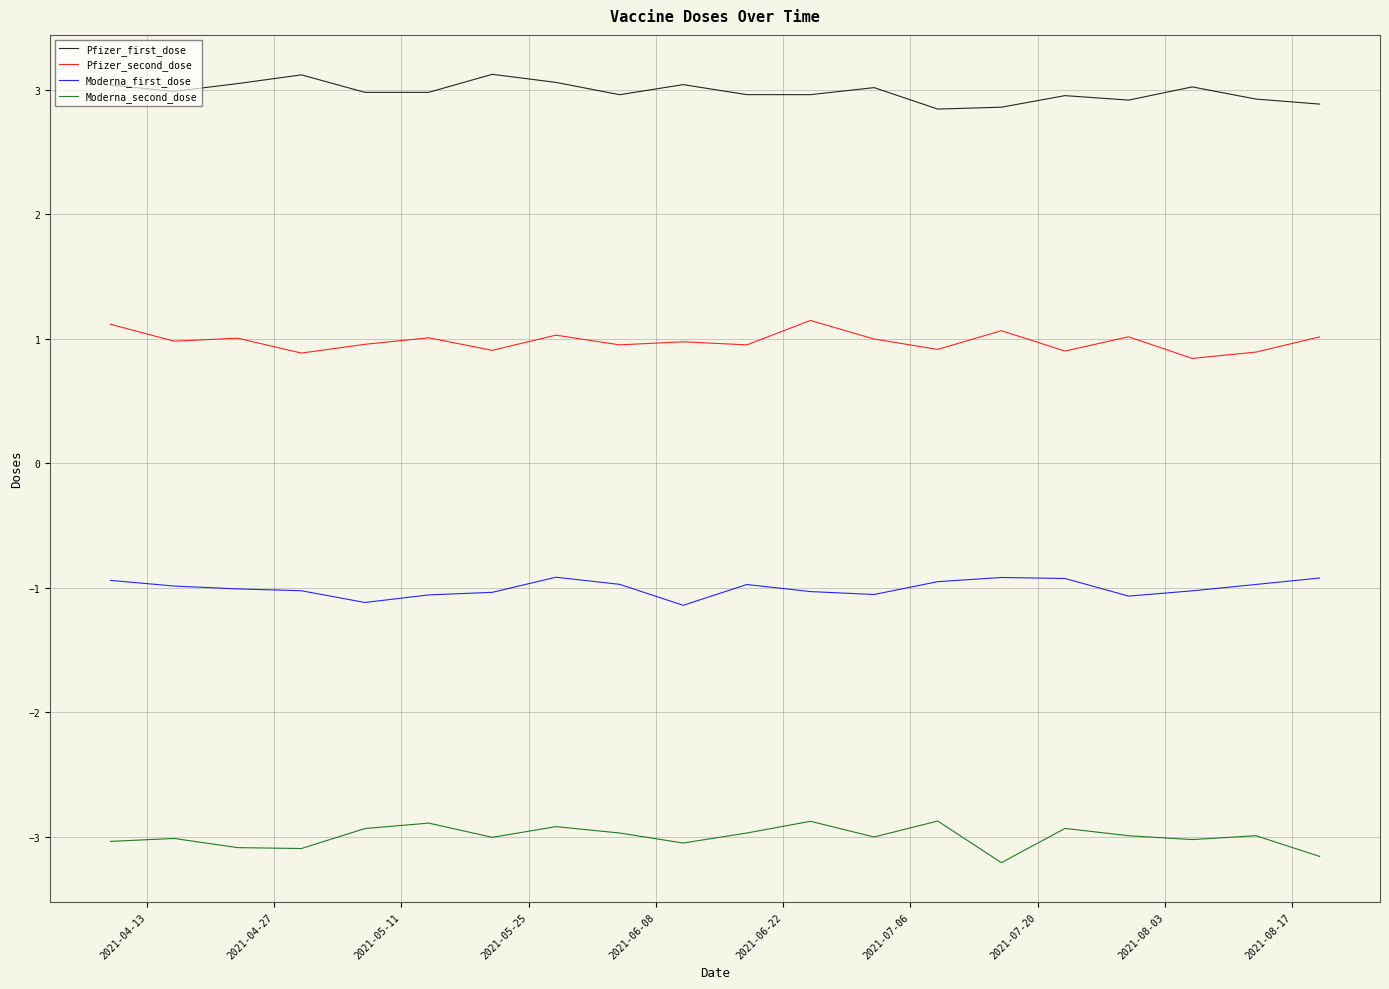

What is the maximum value shown in the chart?

3.1